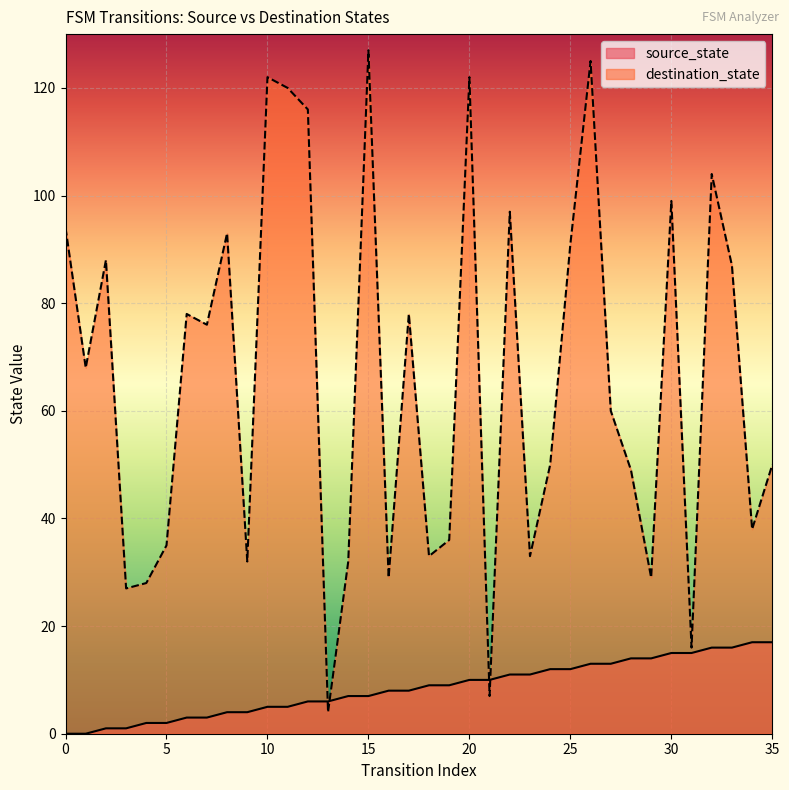

How many values in the destination_state series are below 68?

18